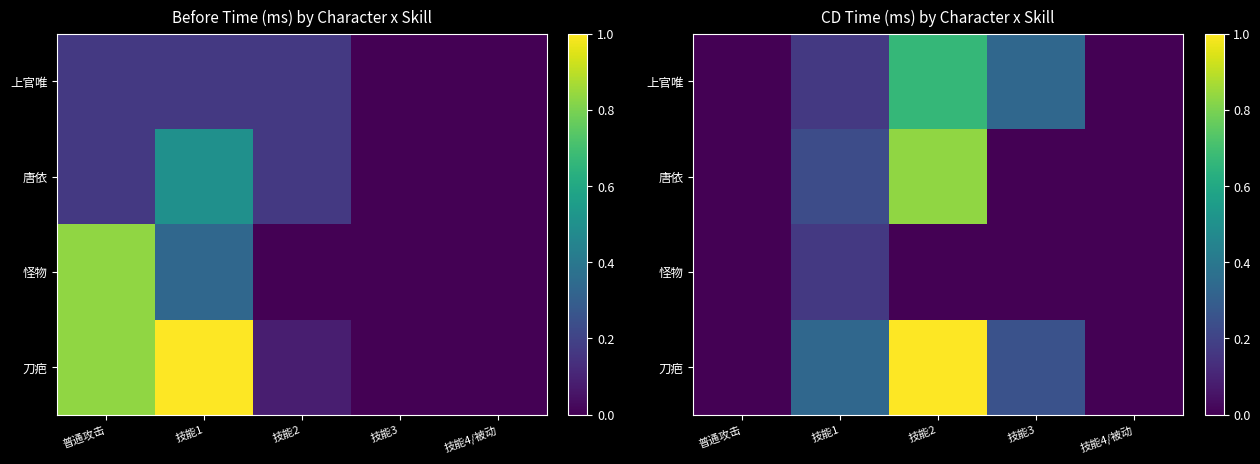

Rank the series at 技能3 from highest to lowest value.

上官唯, 刀疤, 唐依, 怪物